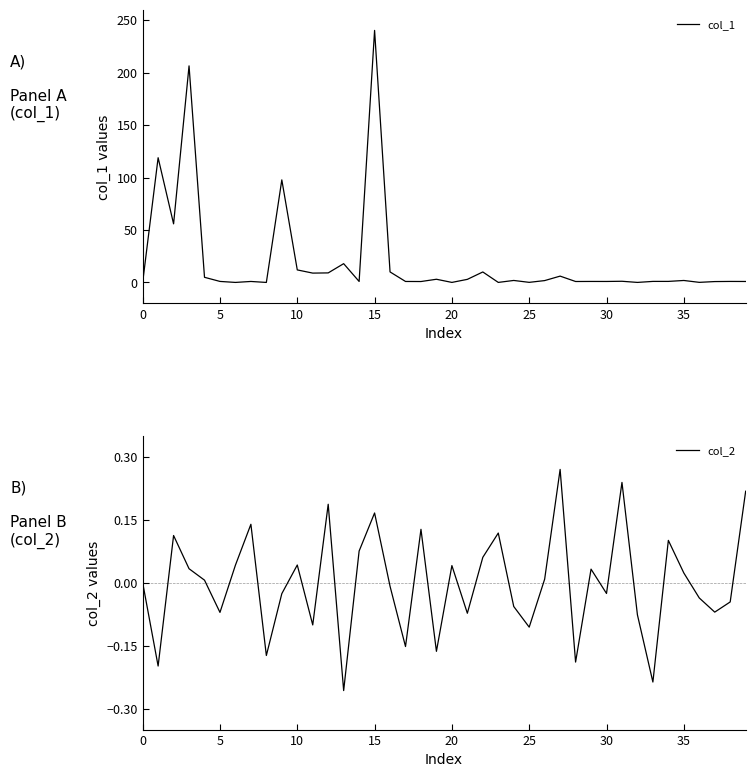

Rank the series by their average value, from lowest to highest.

col_2, col_1